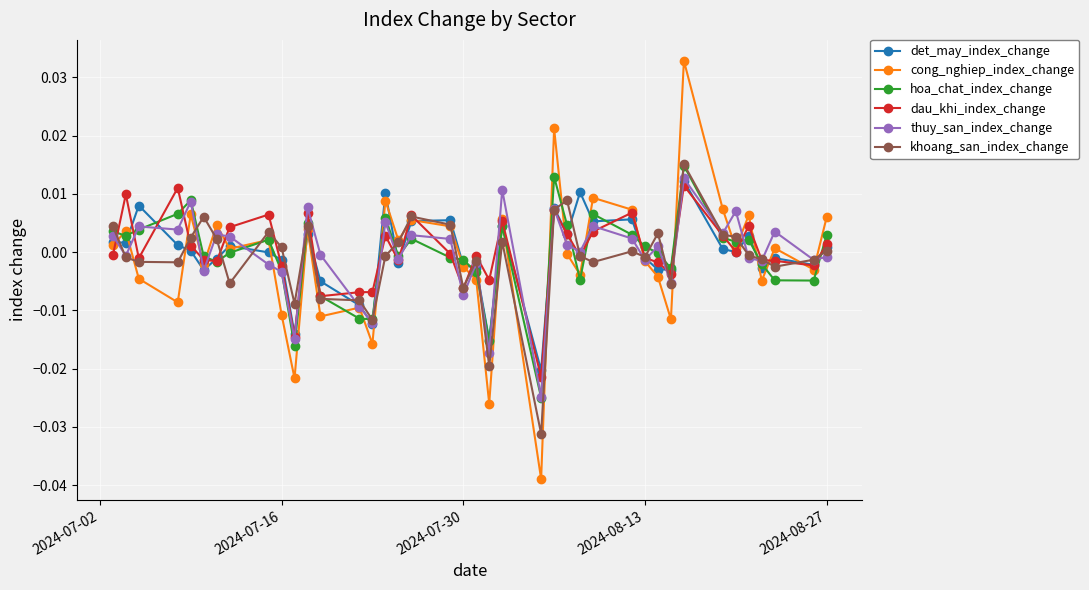

True or false: det_may_index_change has more than 1 points higher than both neighbors.

True